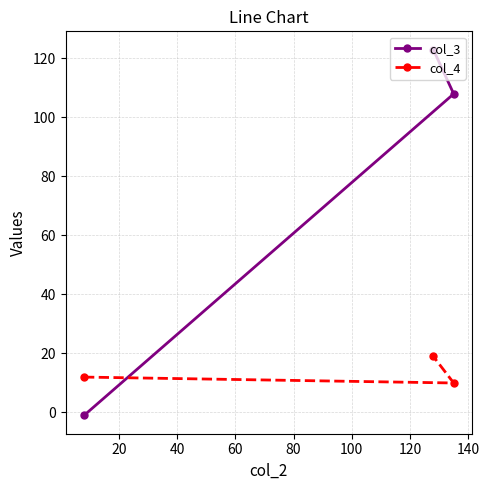

At how many categories does at least one series exceed 94?

2